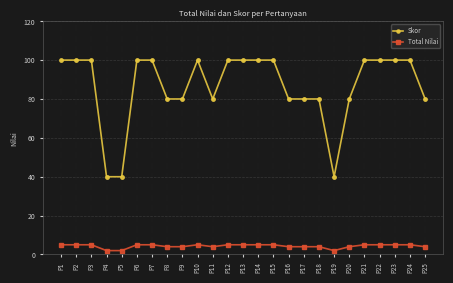

At how many categories does at least one series exceed 49?

22